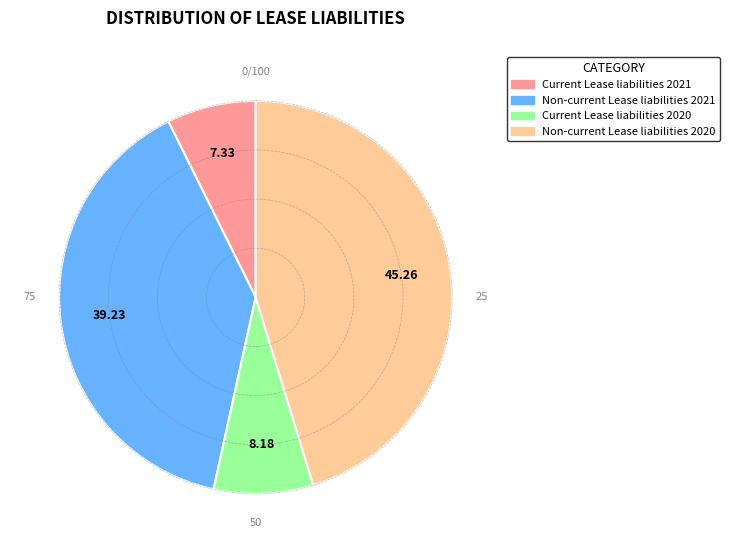

Do Non-current Lease liabilities 2021 and Non-current Lease liabilities 2020 together represent more than half of the pie?

Yes